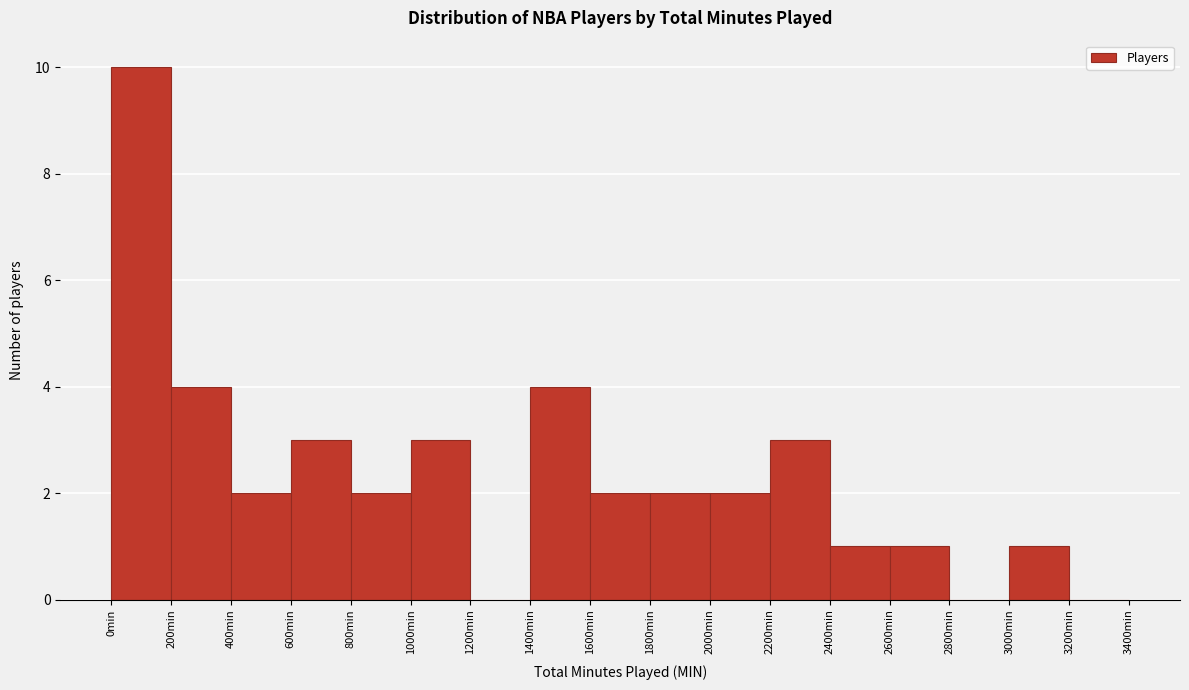

Reading left to right, list every bar in this chart as the range it spans on the x-axis followed by its height. The values are not printed on the chart, so give them approximately, as read against the axis.

0 to 200: 10
200 to 400: 4
400 to 600: 2
600 to 800: 3
800 to 1000: 2
1000 to 1200: 3
1200 to 1400: 0
1400 to 1600: 4
1600 to 1800: 2
1800 to 2000: 2
2000 to 2200: 2
2200 to 2400: 3
2400 to 2600: 1
2600 to 2800: 1
2800 to 3000: 0
3000 to 3200: 1
3200 to 3400: 0